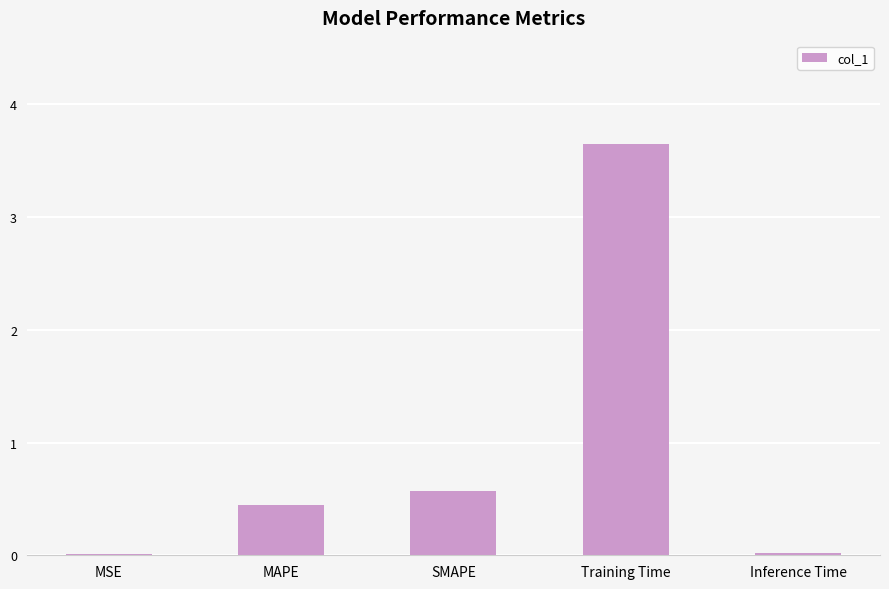

What is the change in value from MSE to SMAPE?

+0.6